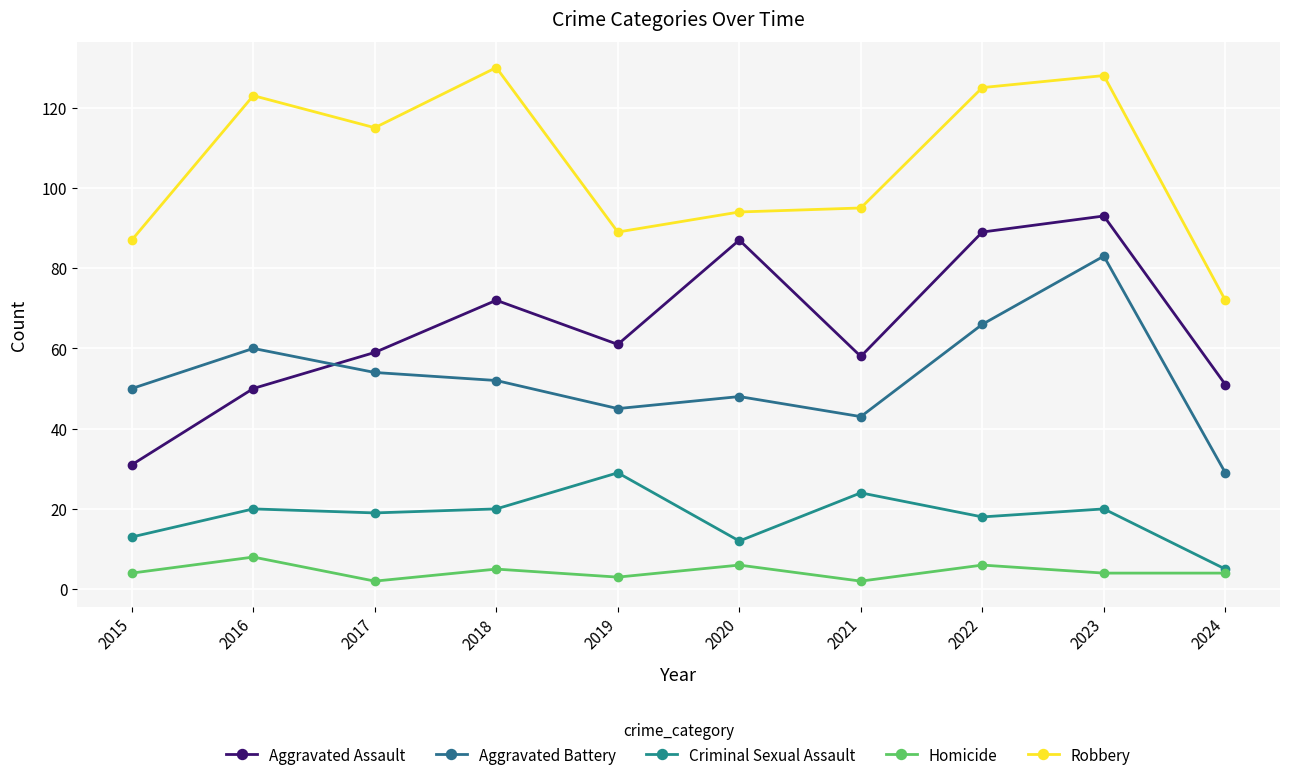

What is the sum of the Aggravated Assault values at 2019 and 2023?

154